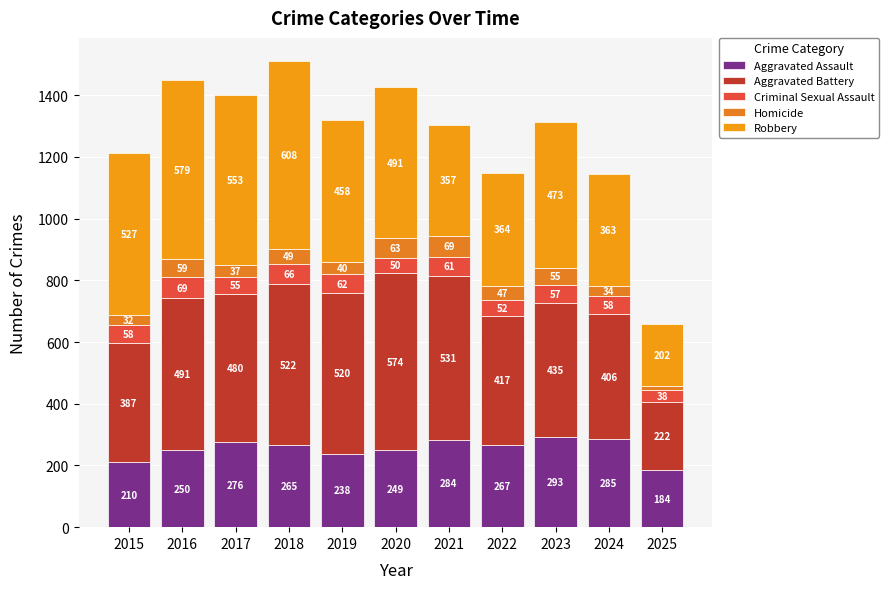

How many distinct data groups are displayed?

5